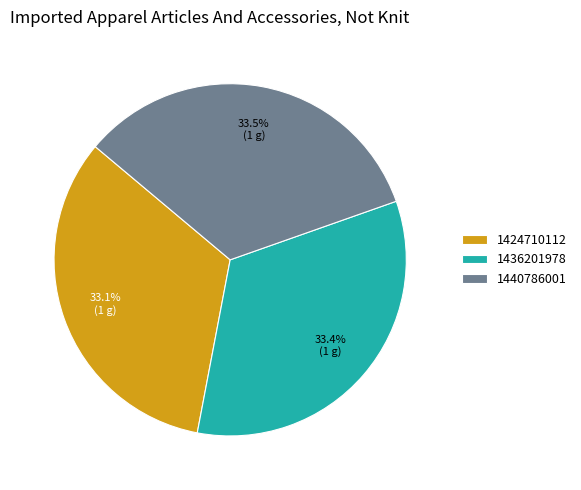

Is the sum of 1440786001 and 1424710112 greater than half?

Yes